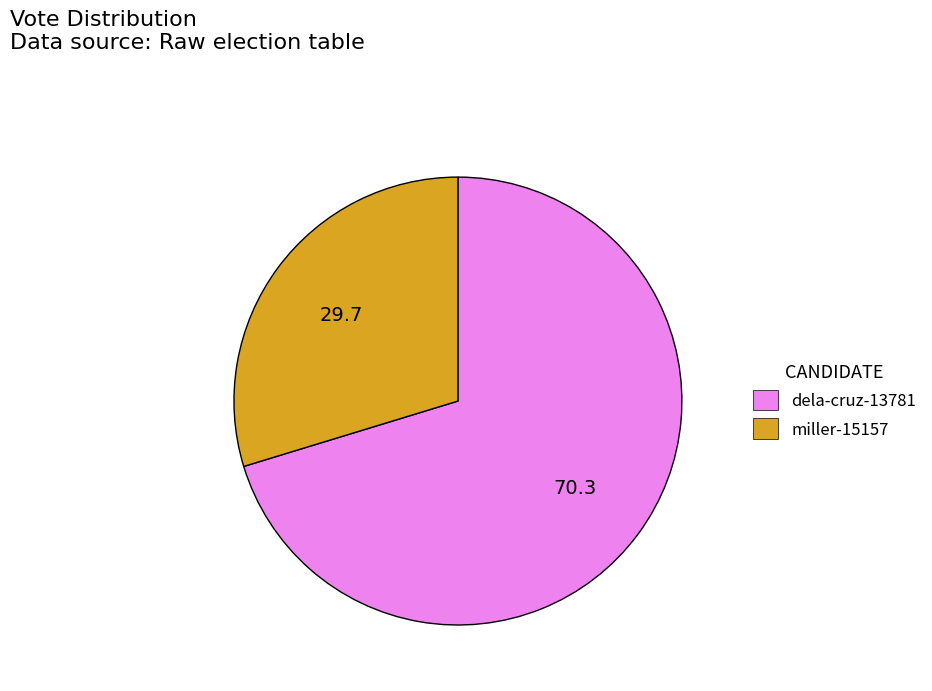

Does miller-15157 represent more than half of the total?

No